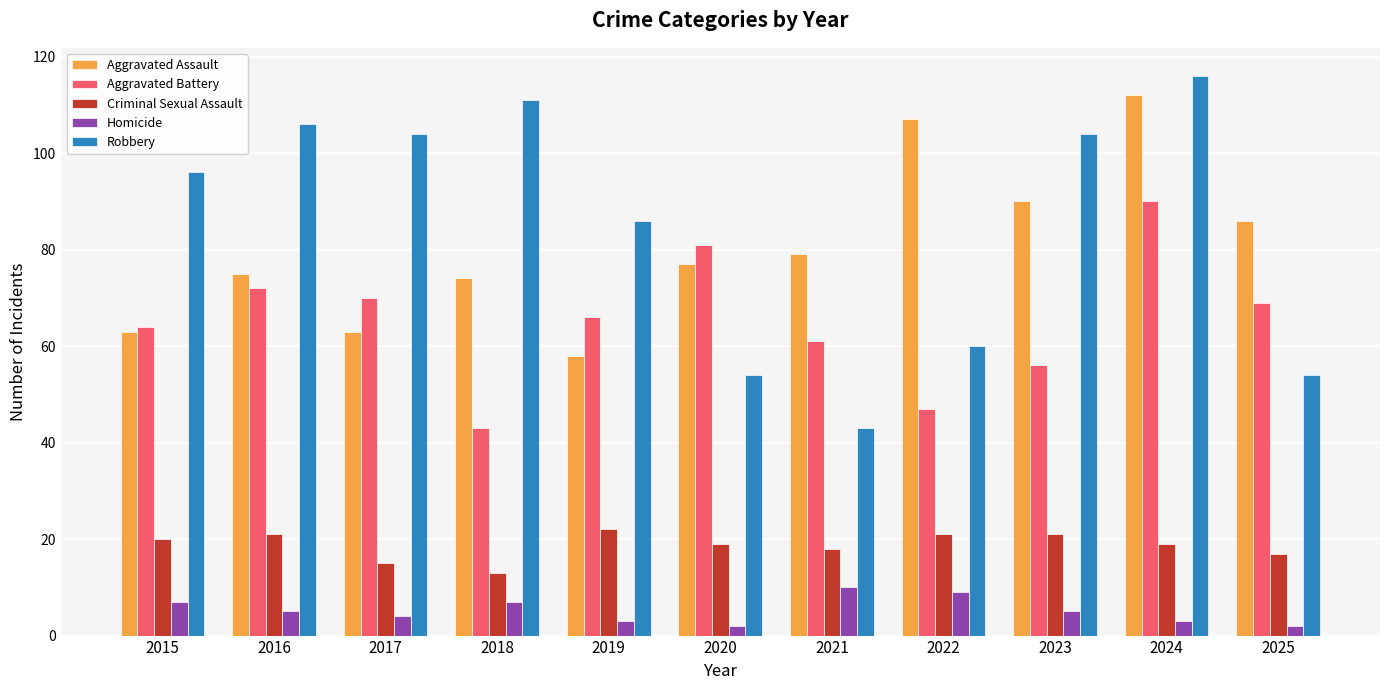

What is the difference between the maximum and minimum values in the Aggravated Assault series?

54